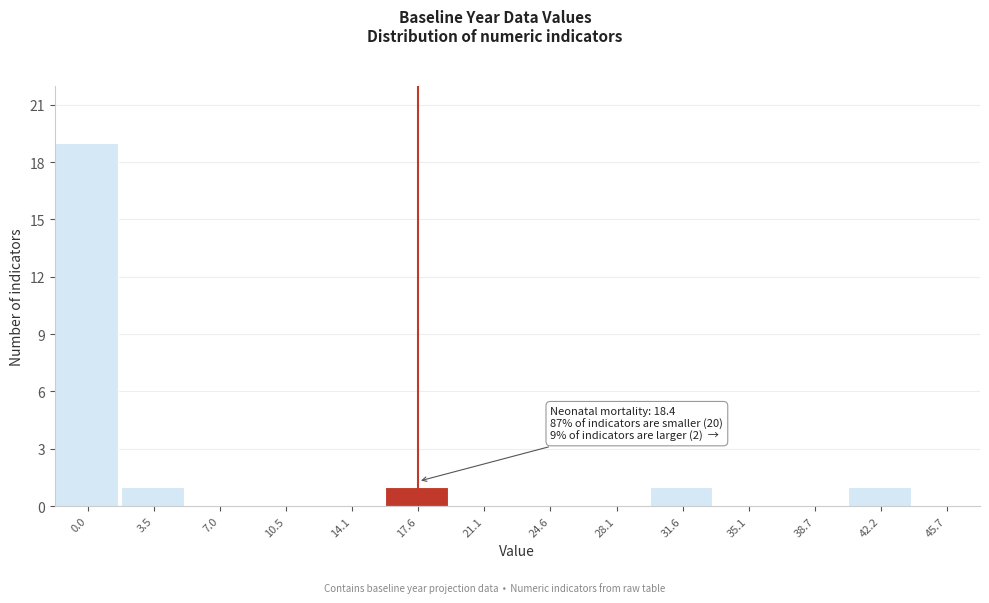

Reading left to right, list all the values displayed in this chart.

0.0=19	3.5=1	7.0=0	10.5=0	14.1=0	17.6=1	21.1=0	24.6=0	28.1=0	31.6=1	35.1=0	38.7=0	42.2=1	45.7=0